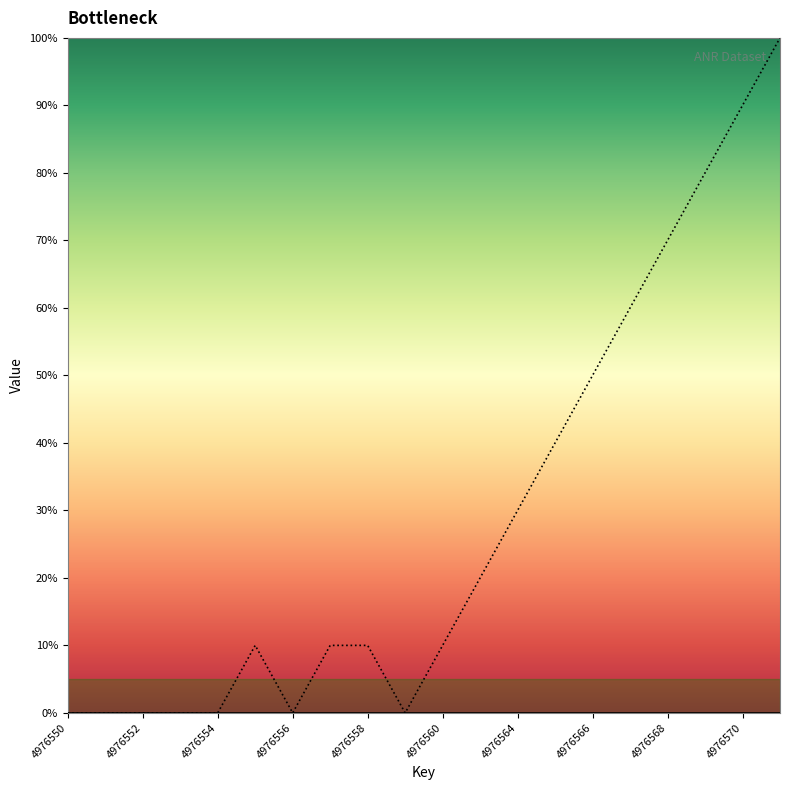

What is the sum of the values at 4976566 and 4976560?

60.0